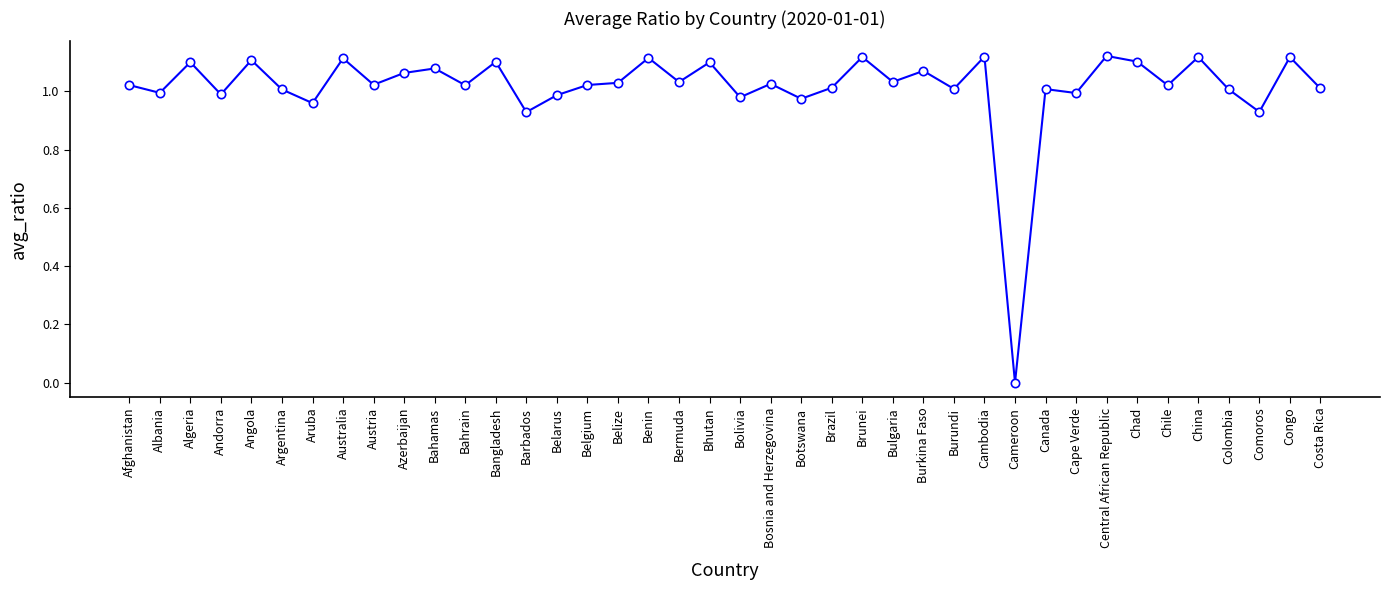

At which category does the data reach its first local peak?

Algeria